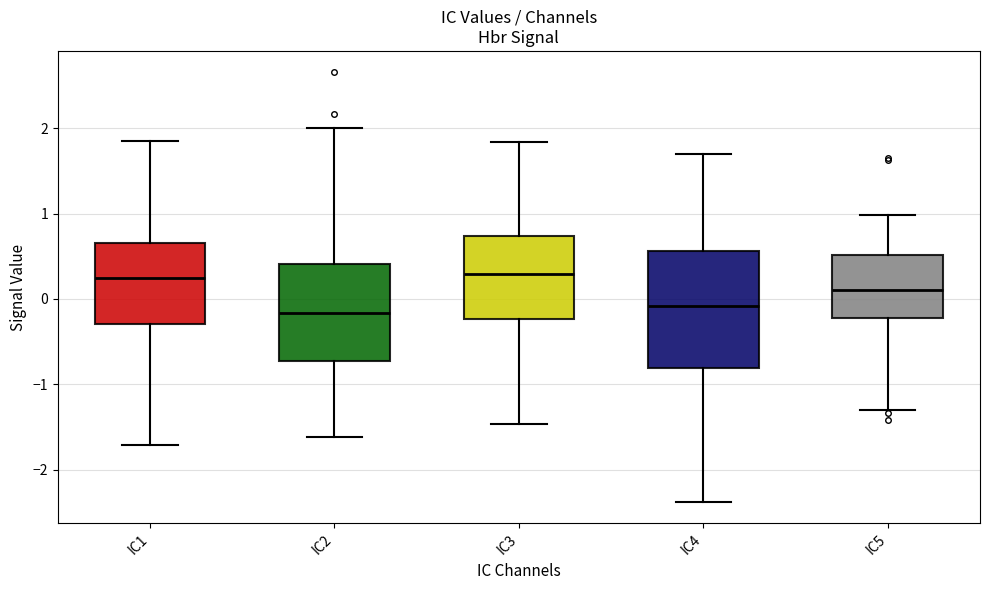

Comparing the boxes themselves (not the whiskers), which one is the tallest?

IC4